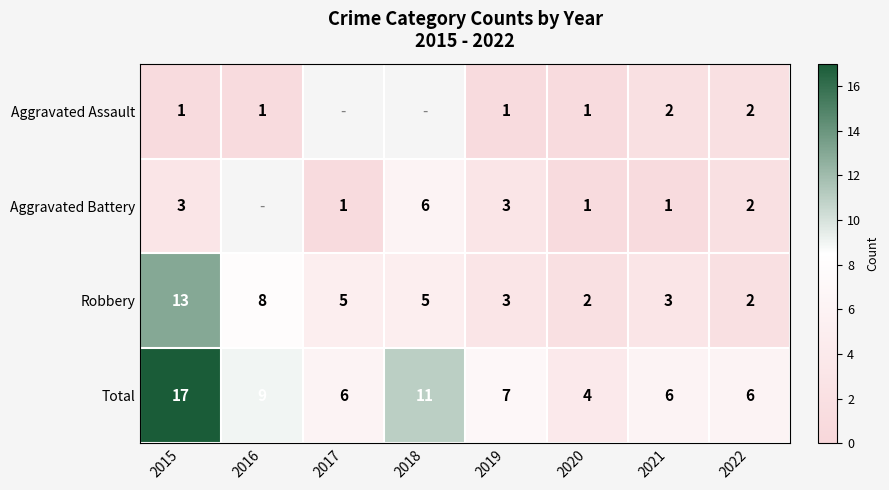

What is the average value of the Robbery series?

5